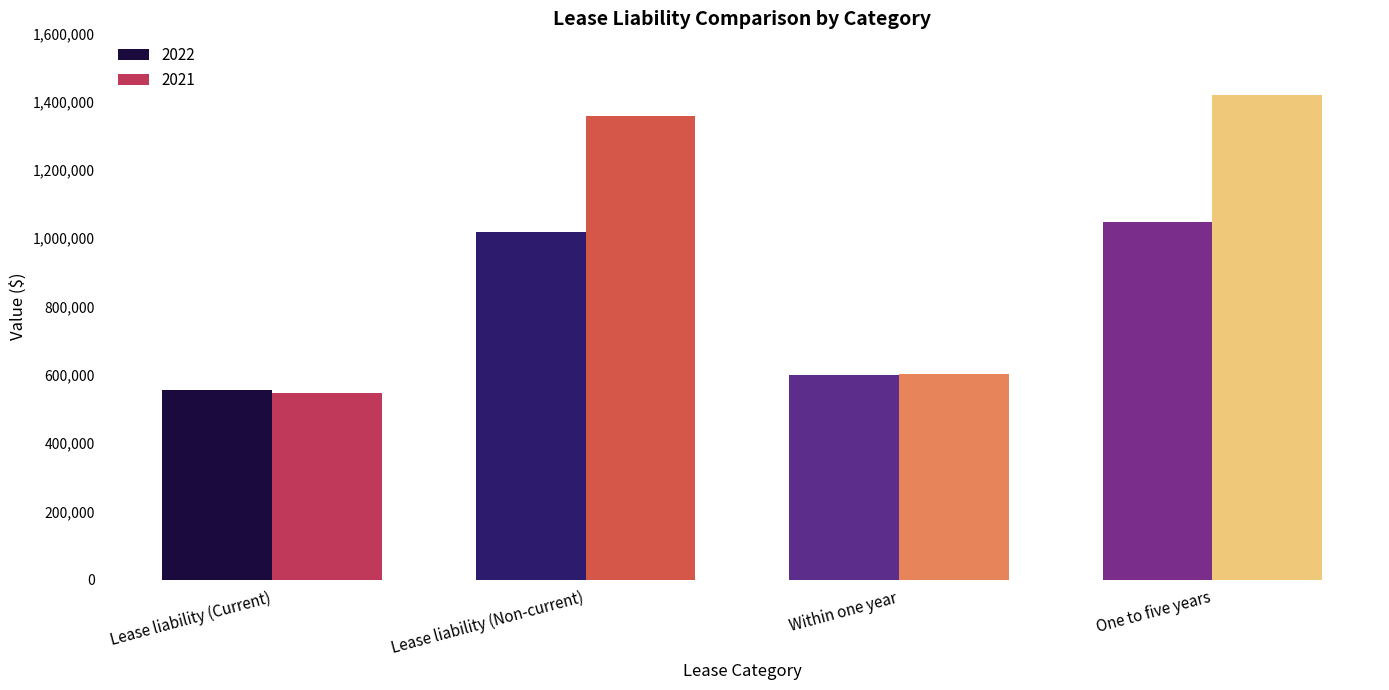

The value of 2022 at One to five years is 563271. True or false?

False